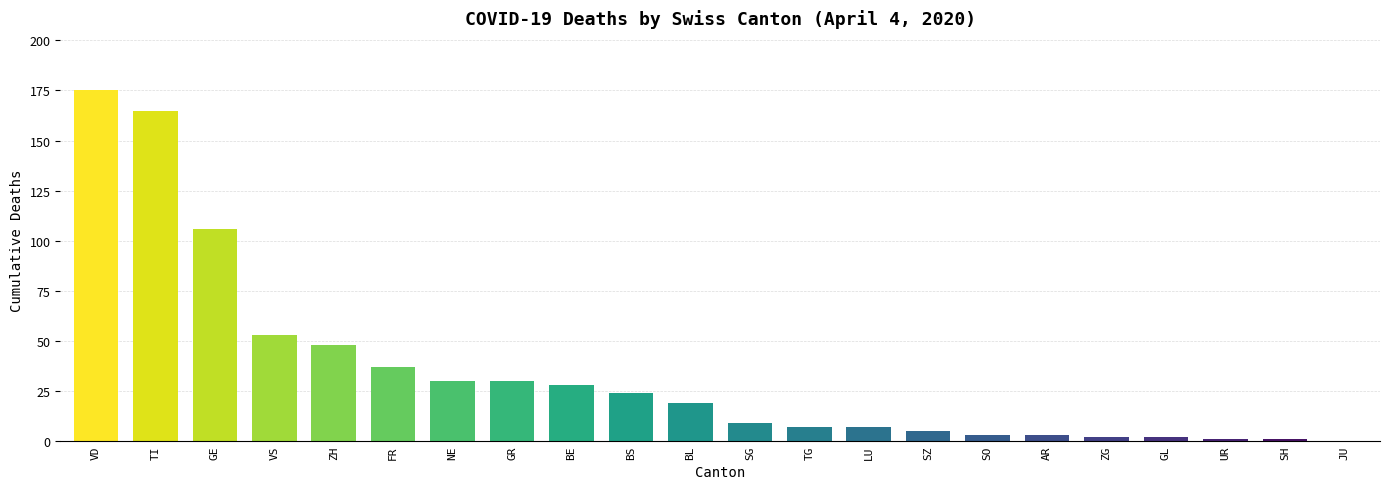

At which label does the data first exceed 19?

VD